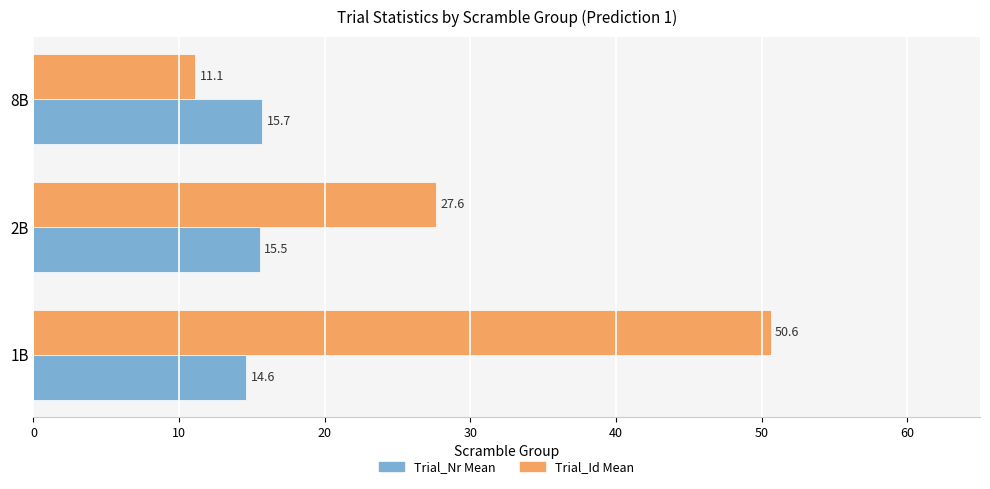

What is the difference between the maximum and minimum values in the Trial_Nr Mean series?

1.1